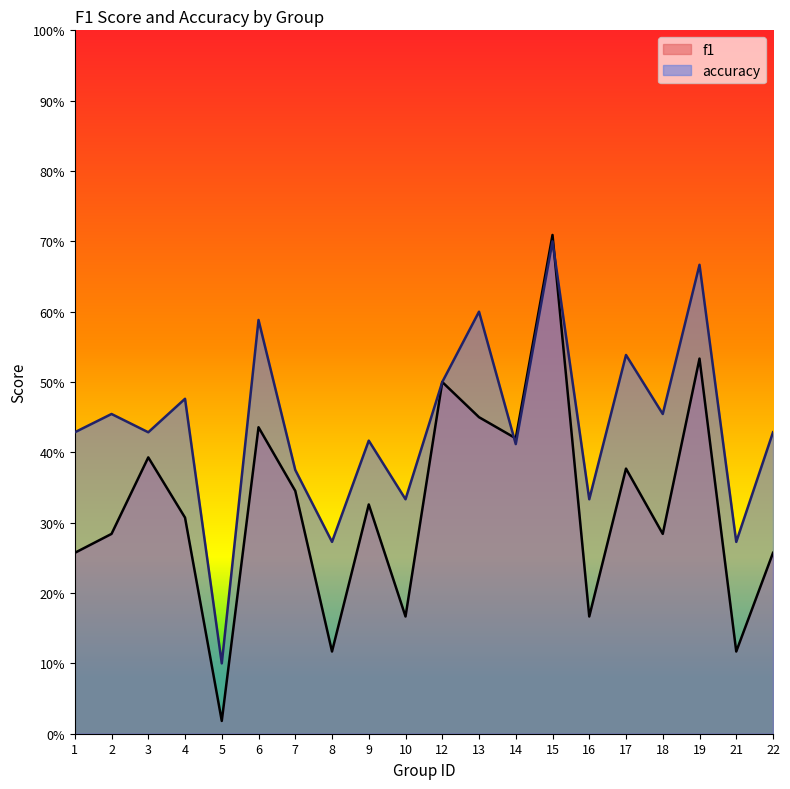

Rank the series at 2 from highest to lowest value.

accuracy, f1